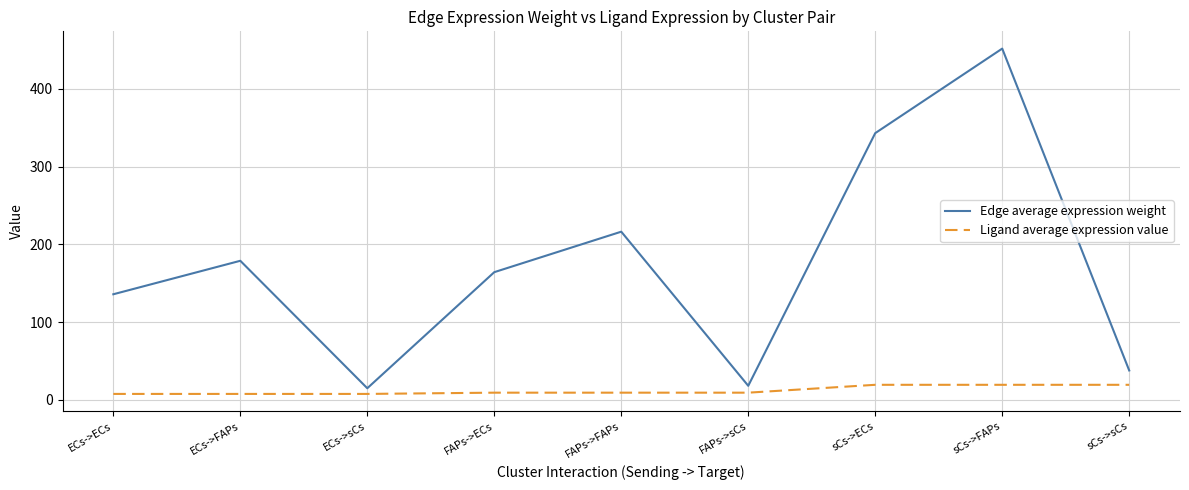

The value of Edge average expression weight at FAPs->FAPs is 216.3. True or false?

True